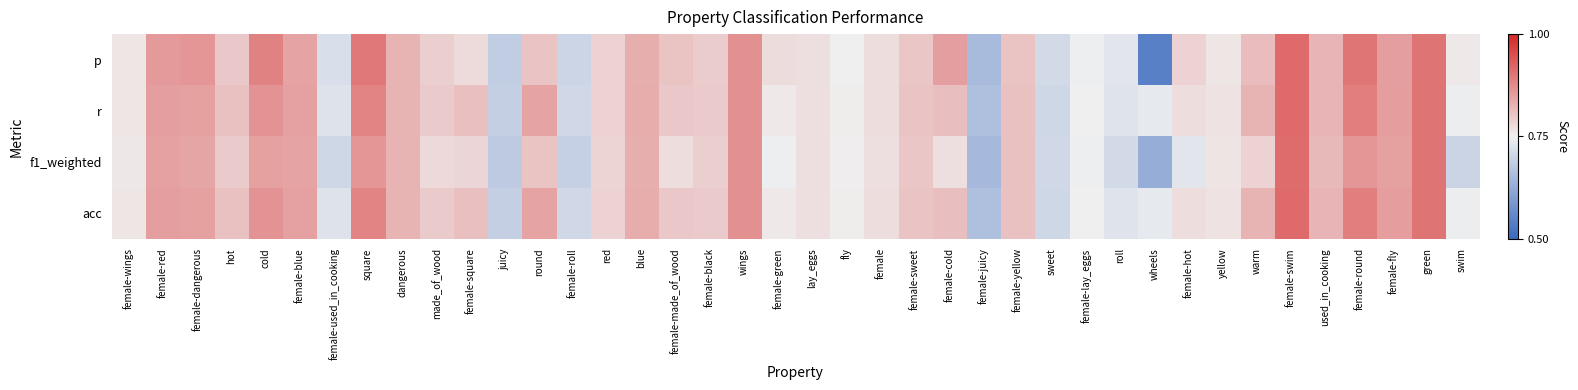

Reading left to right, extract all data points from this chart.

p: female-wings=0.8	female-red=0.9	female-dangerous=0.9	hot=0.8	cold=0.9	female-blue=0.8	female-used_in_cooking=0.7	square=0.9	dangerous=0.8	made_of_wood=0.8	female-square=0.8	juicy=0.7	round=0.8	female-roll=0.7	red=0.8	blue=0.8	female-made_of_wood=0.8	female-black=0.8	wings=0.9	female-green=0.8	lay_eggs=0.8	fly=0.8	female=0.8	female-sweet=0.8	female-cold=0.8	female-juicy=0.7	female-yellow=0.8	sweet=0.7	female-lay_eggs=0.7	roll=0.7	wheels=0.5	female-hot=0.8	yellow=0.8	warm=0.8	female-swim=0.9	used_in_cooking=0.8	female-round=0.9	female-fly=0.8	green=0.9	swim=0.8
r: female-wings=0.8	female-red=0.8	female-dangerous=0.8	hot=0.8	cold=0.9	female-blue=0.8	female-used_in_cooking=0.7	square=0.9	dangerous=0.8	made_of_wood=0.8	female-square=0.8	juicy=0.7	round=0.8	female-roll=0.7	red=0.8	blue=0.8	female-made_of_wood=0.8	female-black=0.8	wings=0.9	female-green=0.8	lay_eggs=0.8	fly=0.8	female=0.8	female-sweet=0.8	female-cold=0.8	female-juicy=0.7	female-yellow=0.8	sweet=0.7	female-lay_eggs=0.8	roll=0.7	wheels=0.7	female-hot=0.8	yellow=0.8	warm=0.8	female-swim=0.9	used_in_cooking=0.8	female-round=0.9	female-fly=0.9	green=0.9	swim=0.7
f1_weighted: female-wings=0.8	female-red=0.8	female-dangerous=0.8	hot=0.8	cold=0.8	female-blue=0.8	female-used_in_cooking=0.7	square=0.9	dangerous=0.8	made_of_wood=0.8	female-square=0.8	juicy=0.7	round=0.8	female-roll=0.7	red=0.8	blue=0.8	female-made_of_wood=0.8	female-black=0.8	wings=0.9	female-green=0.7	lay_eggs=0.8	fly=0.8	female=0.8	female-sweet=0.8	female-cold=0.8	female-juicy=0.7	female-yellow=0.8	sweet=0.7	female-lay_eggs=0.7	roll=0.7	wheels=0.6	female-hot=0.7	yellow=0.8	warm=0.8	female-swim=0.9	used_in_cooking=0.8	female-round=0.9	female-fly=0.8	green=0.9	swim=0.7
acc: female-wings=0.8	female-red=0.8	female-dangerous=0.8	hot=0.8	cold=0.9	female-blue=0.8	female-used_in_cooking=0.7	square=0.9	dangerous=0.8	made_of_wood=0.8	female-square=0.8	juicy=0.7	round=0.8	female-roll=0.7	red=0.8	blue=0.8	female-made_of_wood=0.8	female-black=0.8	wings=0.9	female-green=0.8	lay_eggs=0.8	fly=0.8	female=0.8	female-sweet=0.8	female-cold=0.8	female-juicy=0.7	female-yellow=0.8	sweet=0.7	female-lay_eggs=0.8	roll=0.7	wheels=0.7	female-hot=0.8	yellow=0.8	warm=0.8	female-swim=0.9	used_in_cooking=0.8	female-round=0.9	female-fly=0.9	green=0.9	swim=0.7